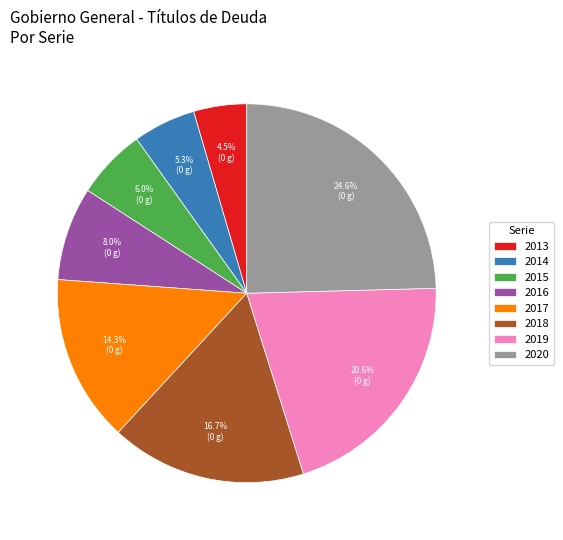

Does any single category account for the majority?

No